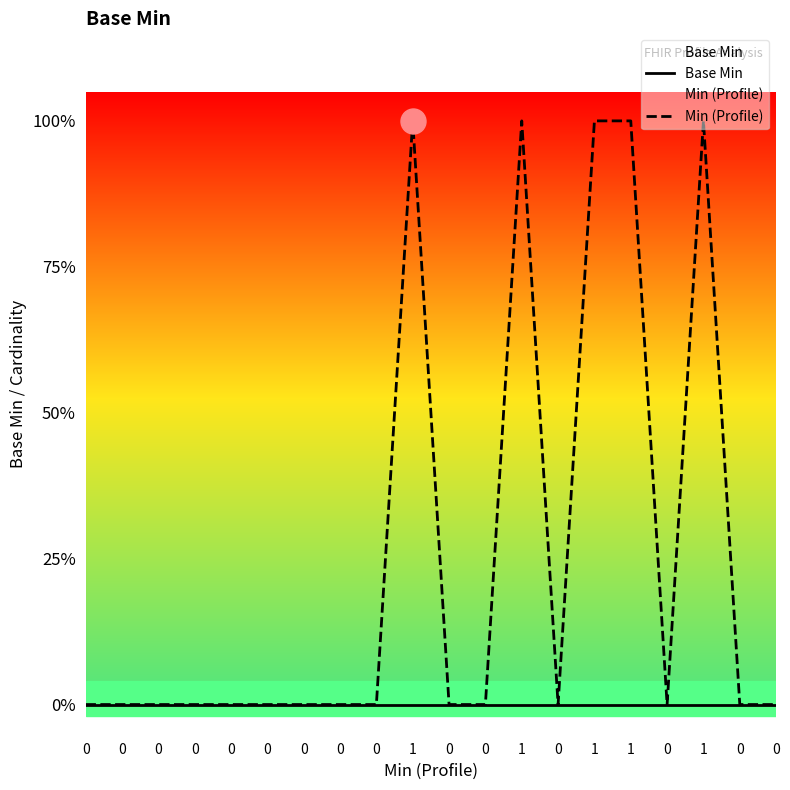

At how many categories does at least one series exceed 0?

5